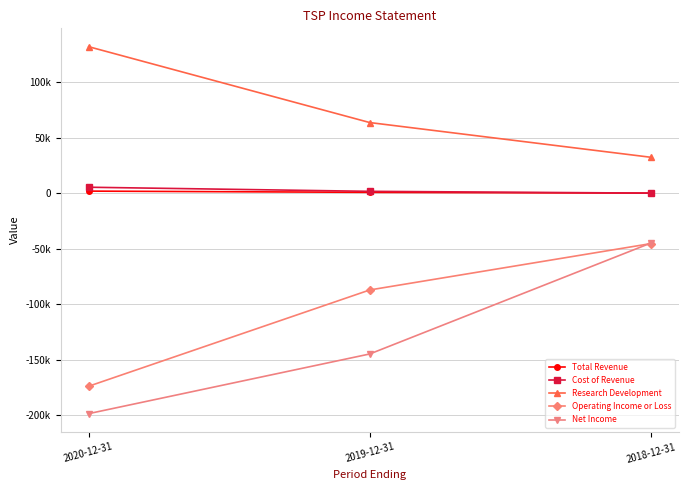

What are all the series names shown in the legend?

Total Revenue, Cost of Revenue, Research Development, Operating Income or Loss, Net Income